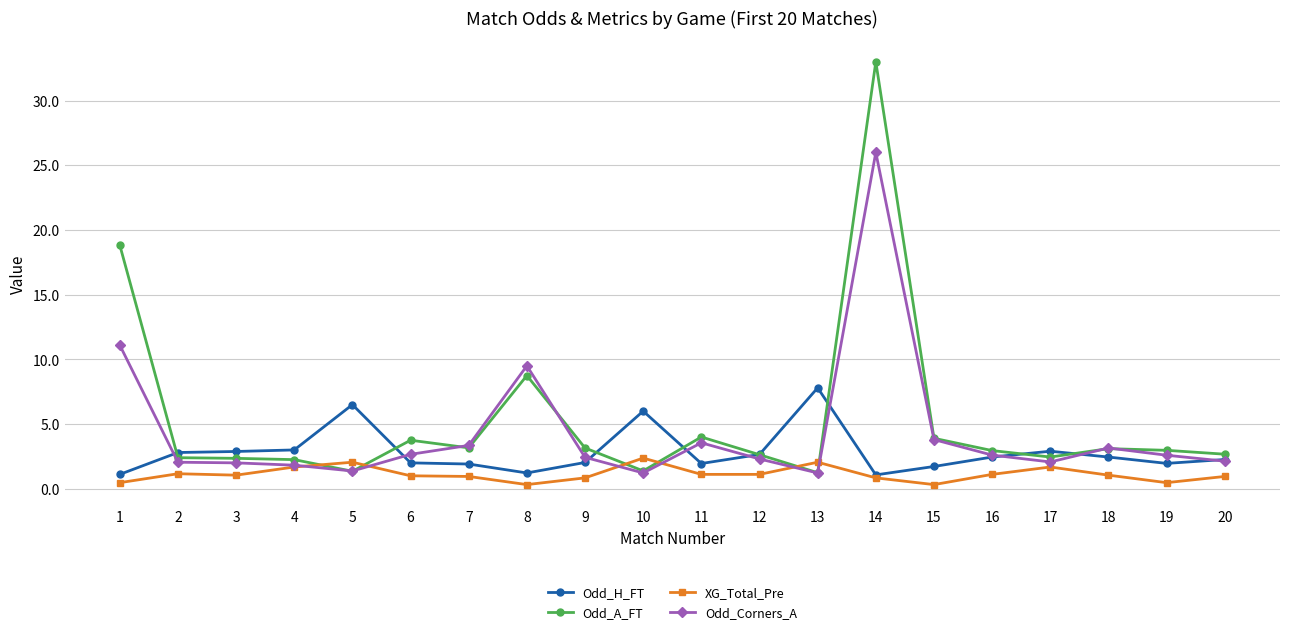

How many lines are shown in the chart?

4